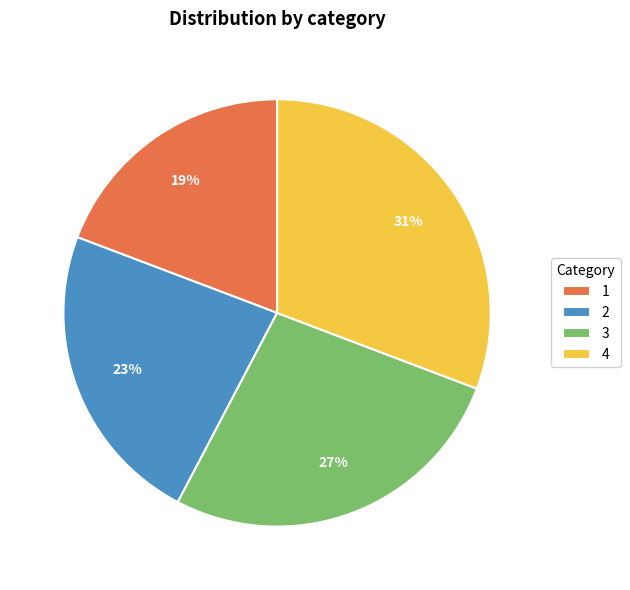

What is the ratio of the value at 4 to the value at 3?

1.1